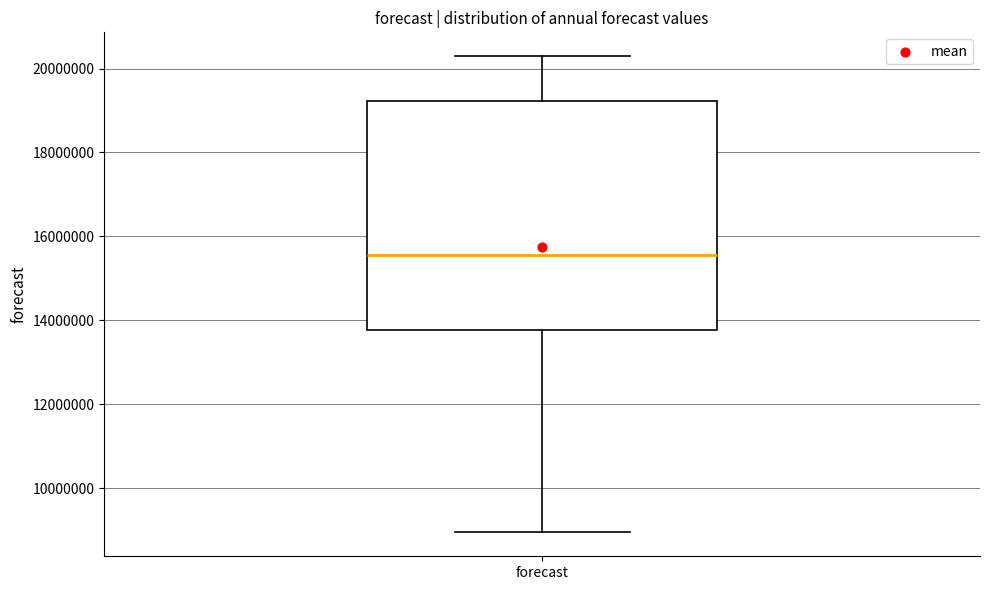

Transcribe this box plot: give where the median line is, the range the box spans, and where the two whiskers end, as read against the y-axis. The values are not printed on the chart, so give them approximately, as read against the axis.

median 15600000, box 13800000 to 19200000, whiskers 9000000 to 20200000